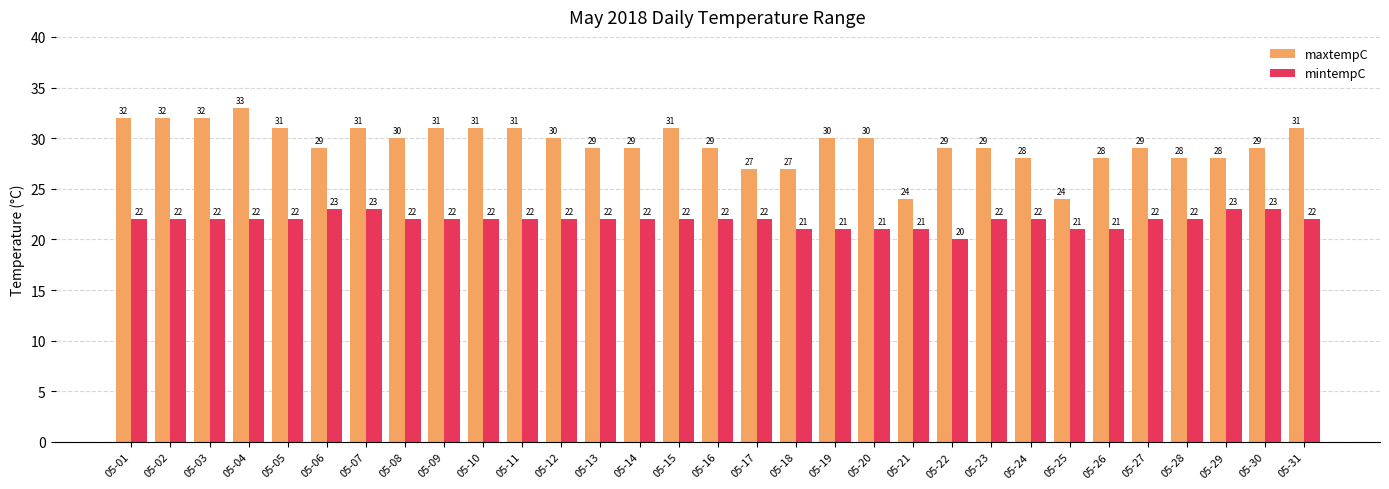

At which category does the chart reach its peak across all series?

05-04